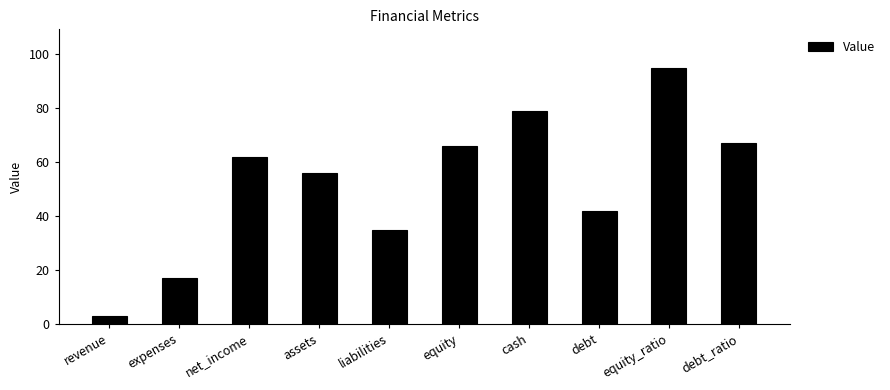

What is the maximum value shown in the chart?

95